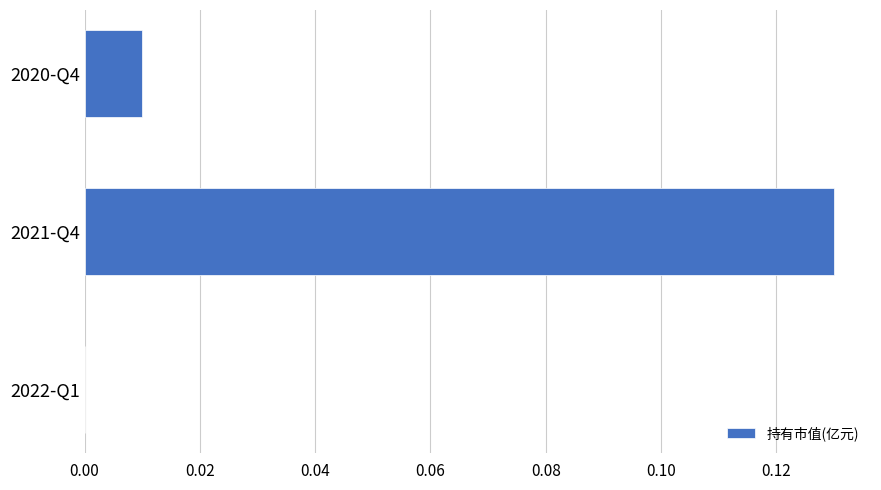

Is it true that the value at 2022-Q1 is 0.0?

True